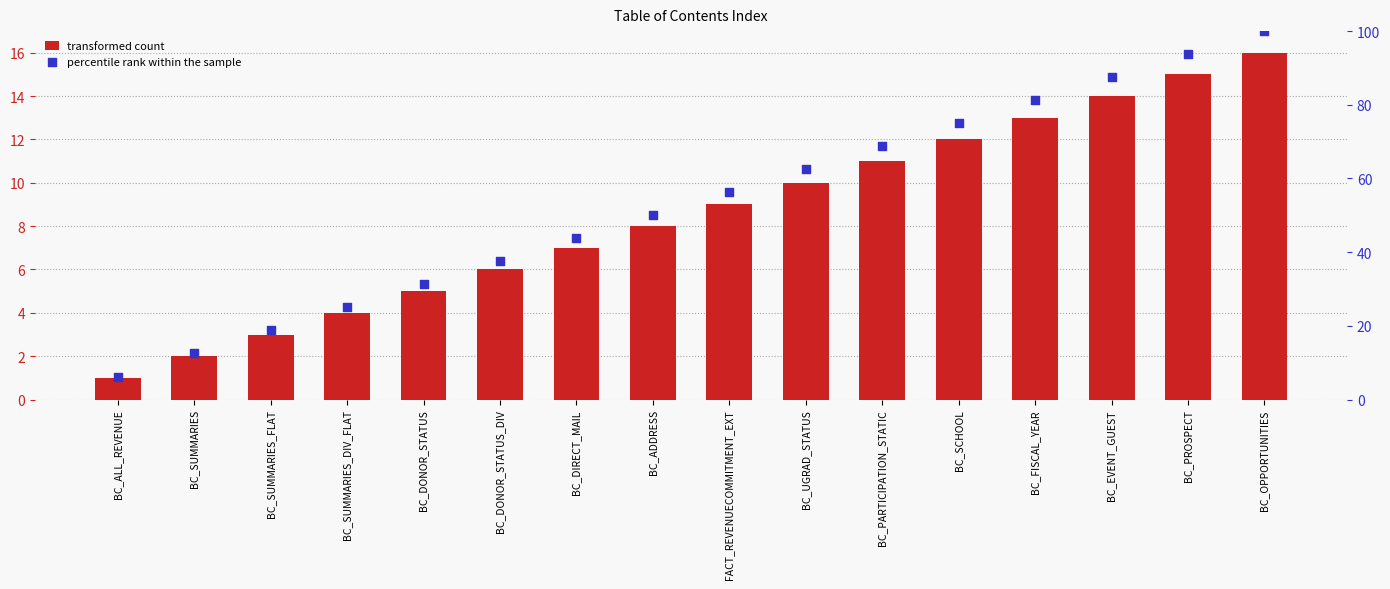

What are all the series names shown in the legend?

transformed count, percentile rank within the sample